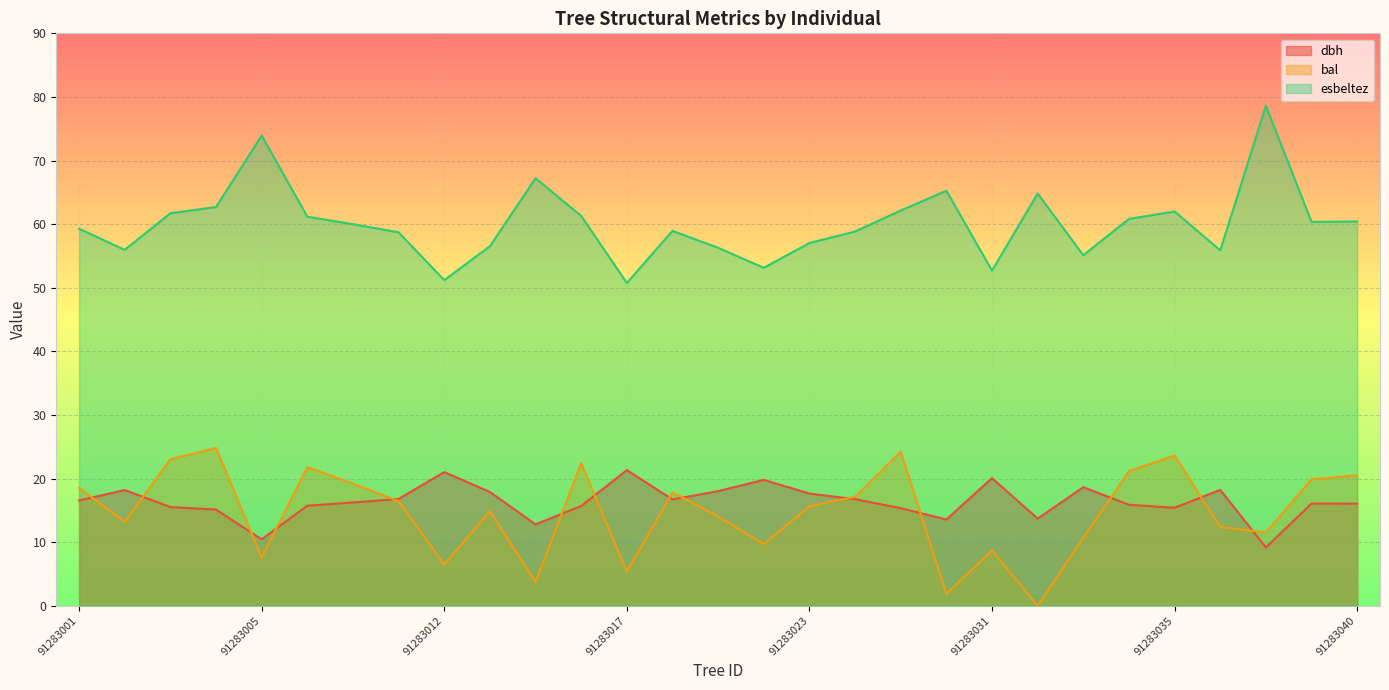

True or false: esbeltez and dbh intersect in this chart.

False